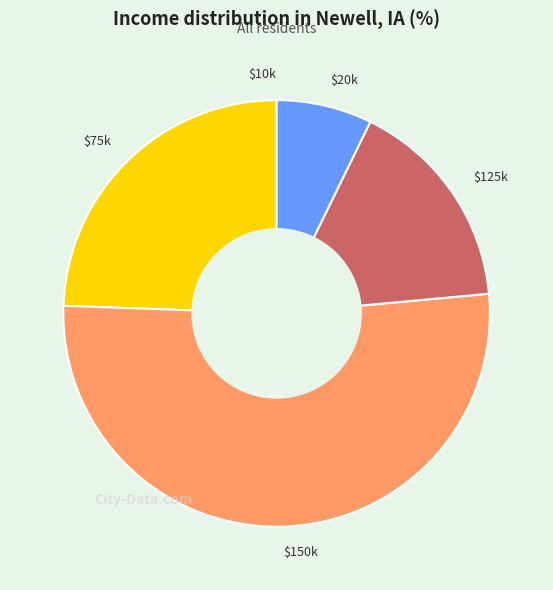

What is the largest slice in the pie chart?

$150k